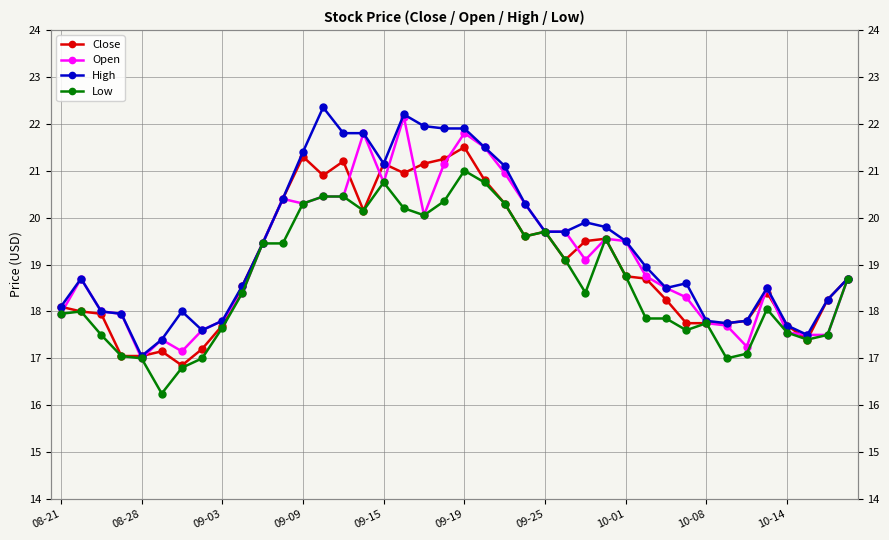

What is the difference between the highest and lowest values at 10-01?

0.6